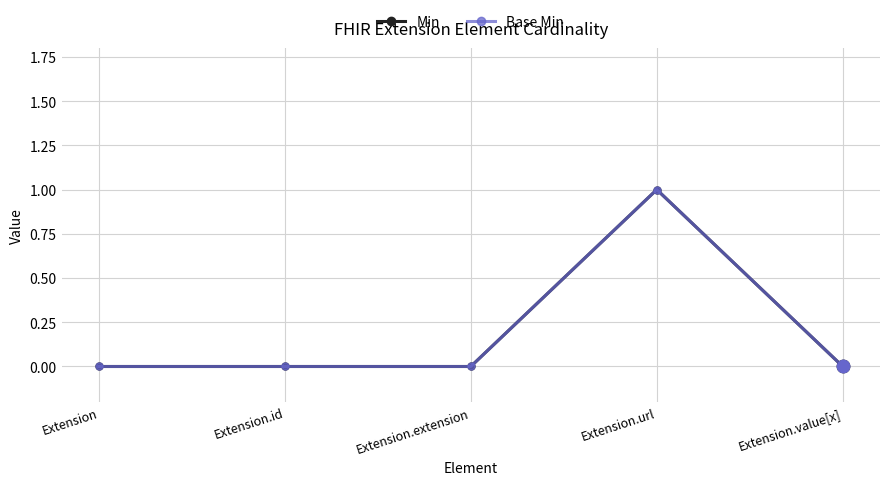

What are all the series names shown in the legend?

Min, Base Min